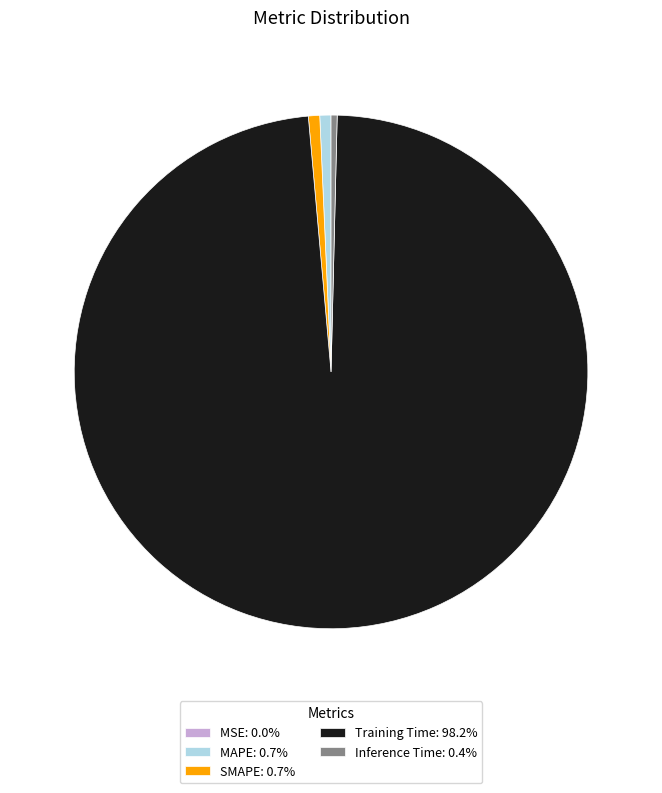

Is there a majority slice in this chart?

Yes